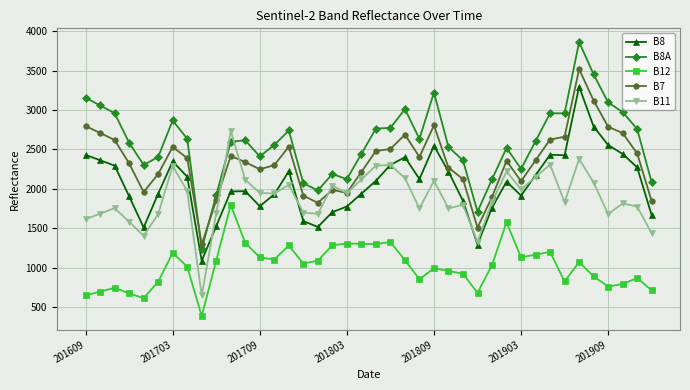

What is the average value of the B8A series?

2588